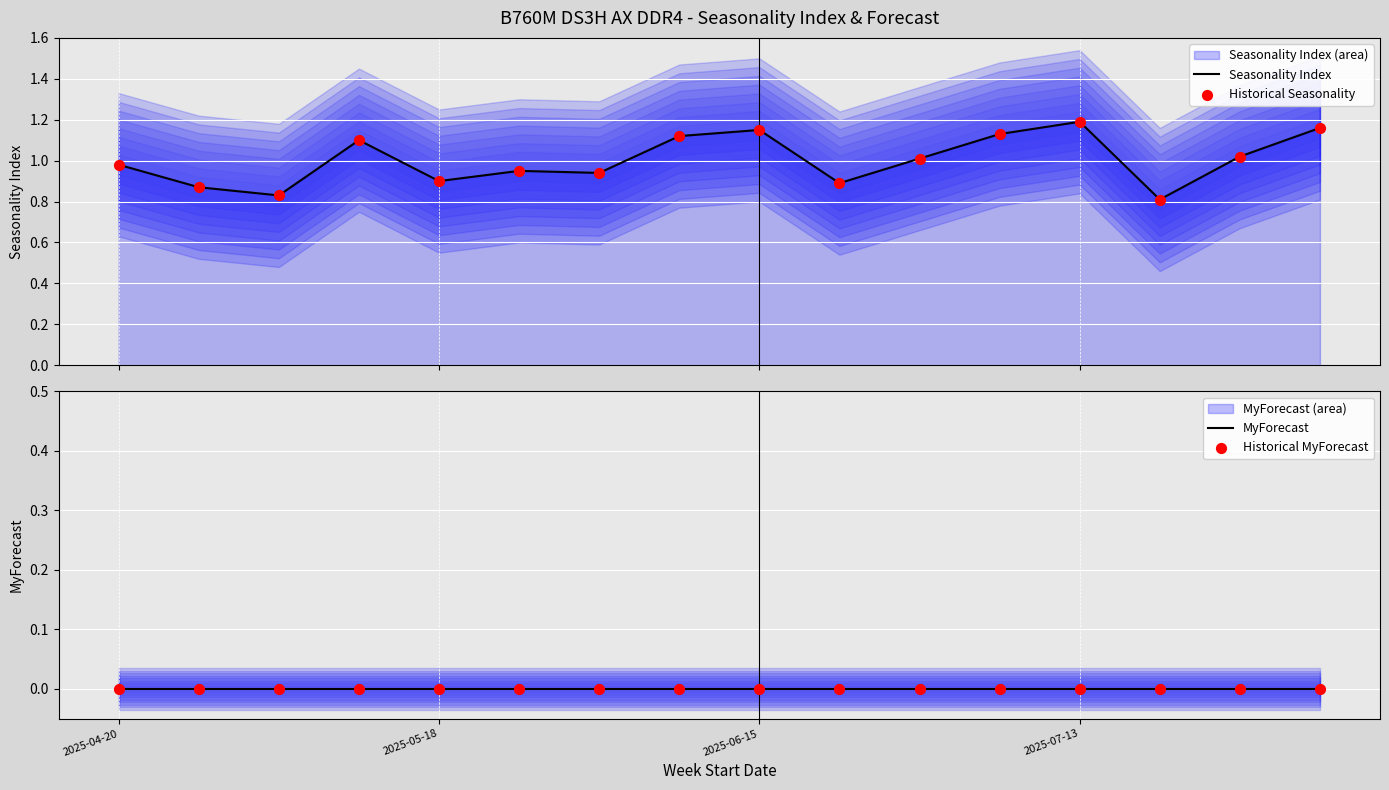

What are all the series names shown in the legend?

Seasonality Index, Historical Seasonality, MyForecast, Historical MyForecast